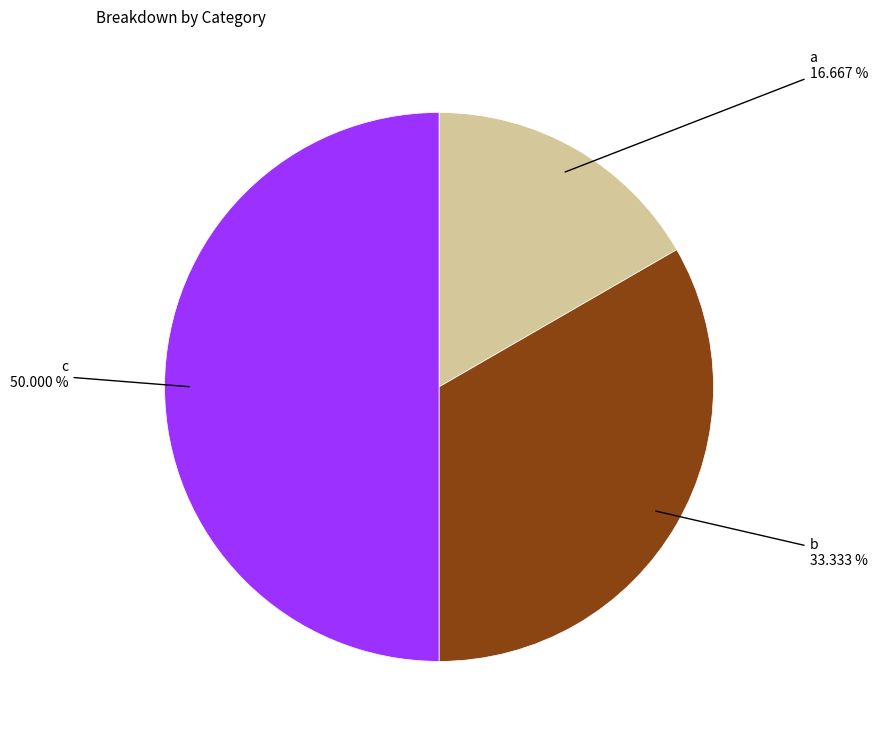

What is the smallest slice in the pie chart?

a